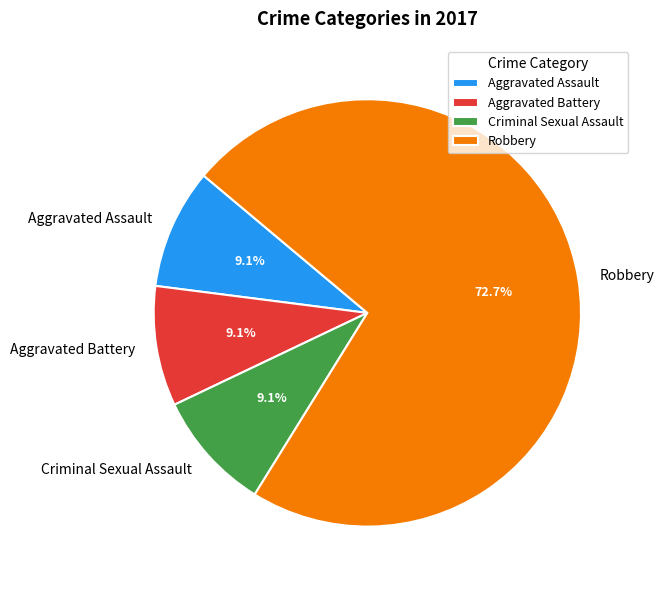

Between Robbery and Aggravated Assault, which is larger?

Robbery